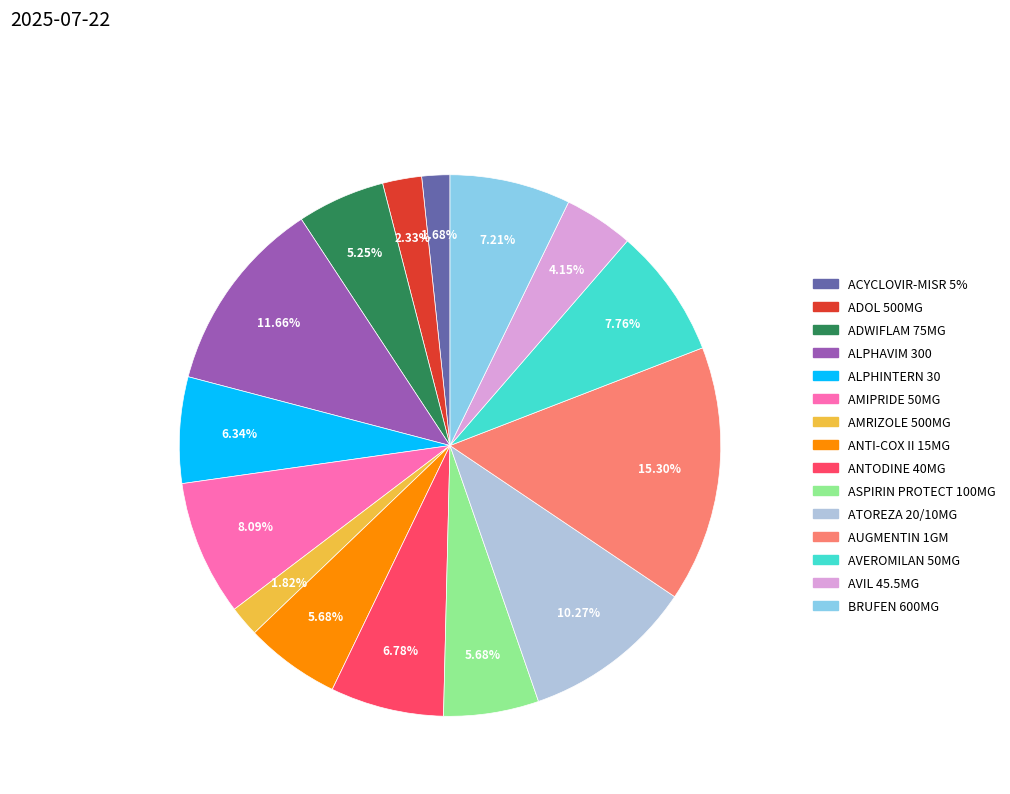

The ADWIFLAM 75MG slice represents 5% of the pie. True or false?

True